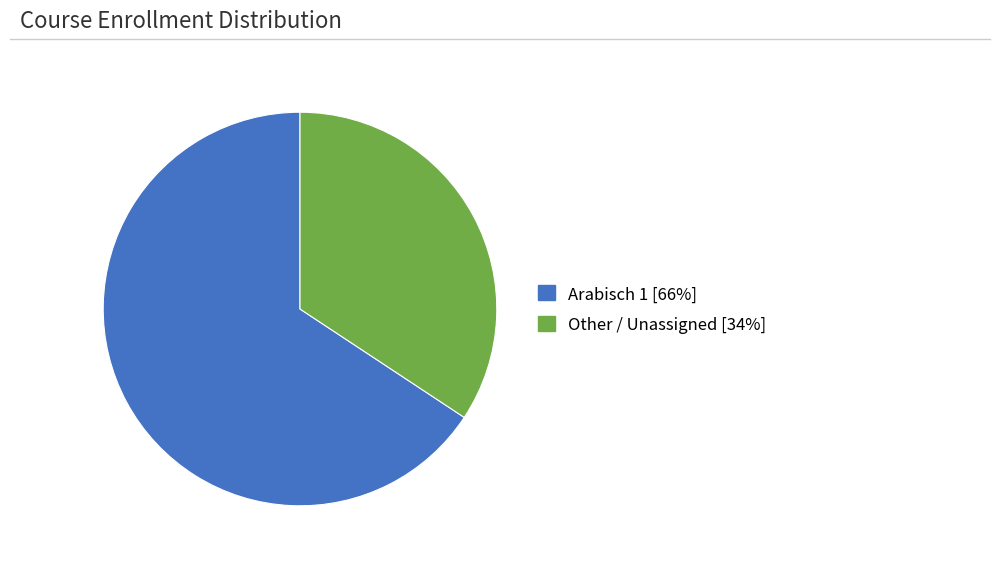

Count the number of slices in the pie.

2